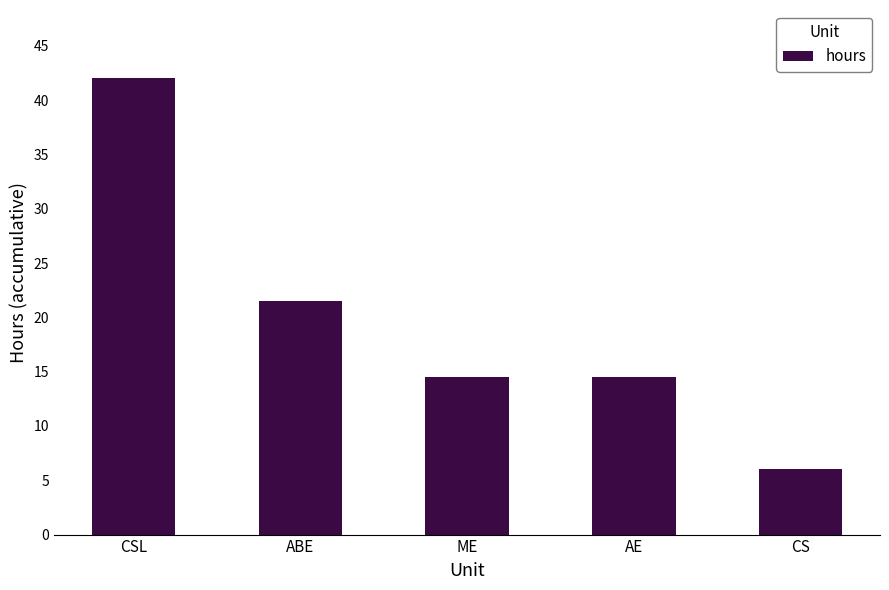

At which label does the data first exceed 14?

CSL